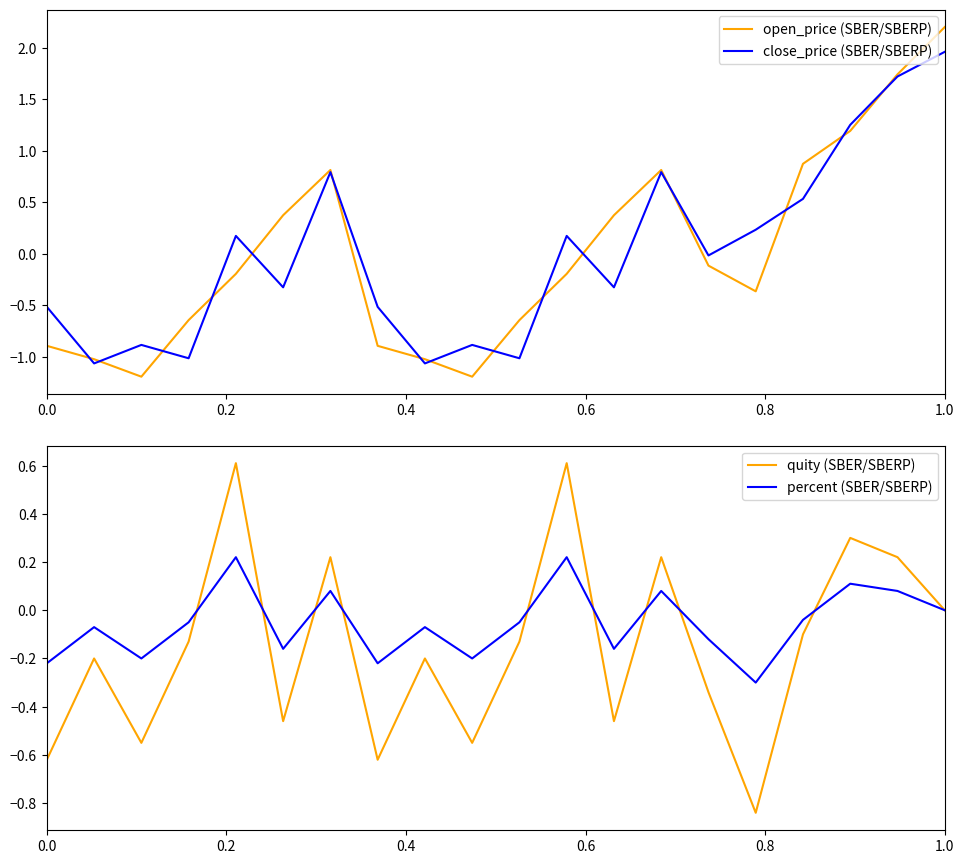

Which series has the largest range (max minus min)?

open_price (SBER/SBERP)